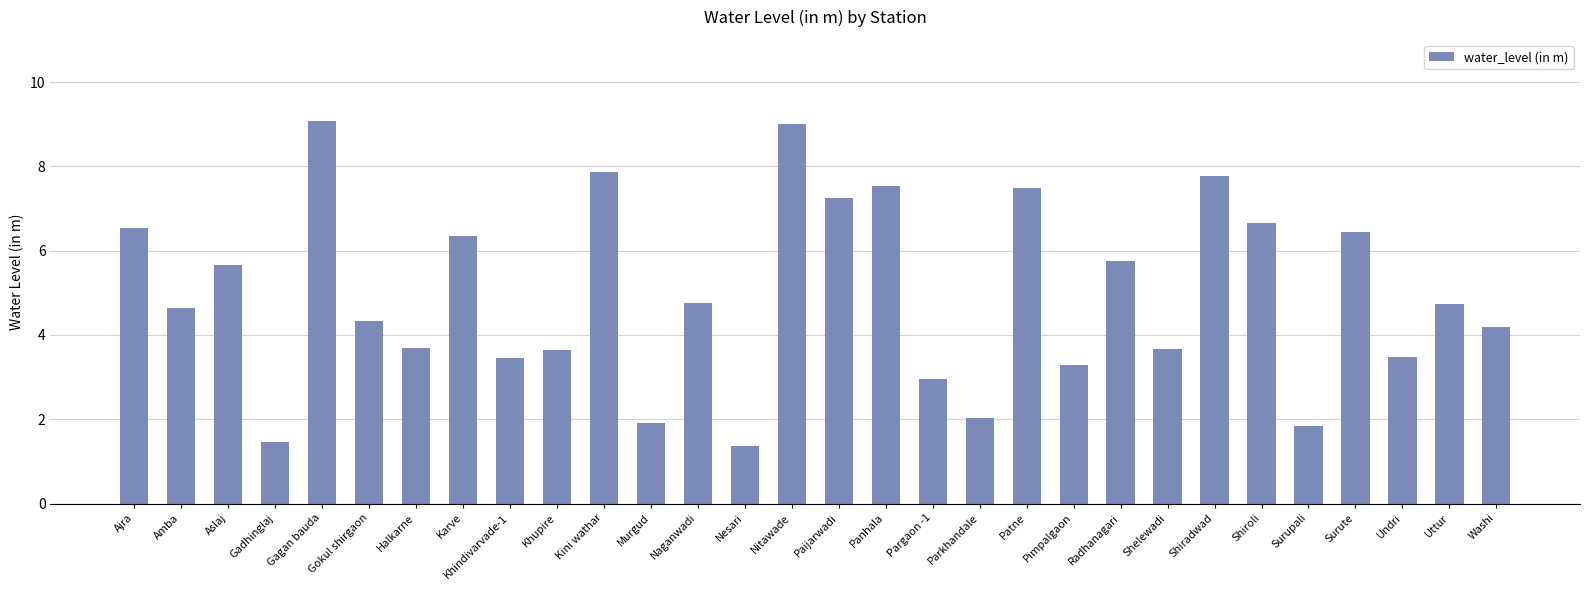

What is the average value?

5.0